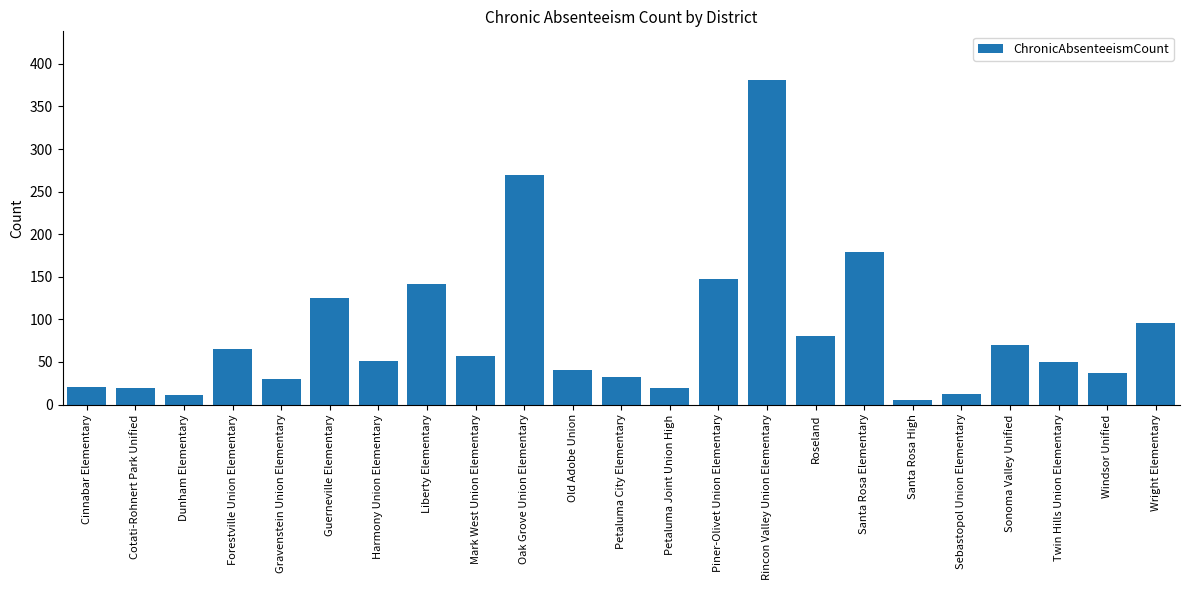

What position from the right is Petaluma City Elementary?

12